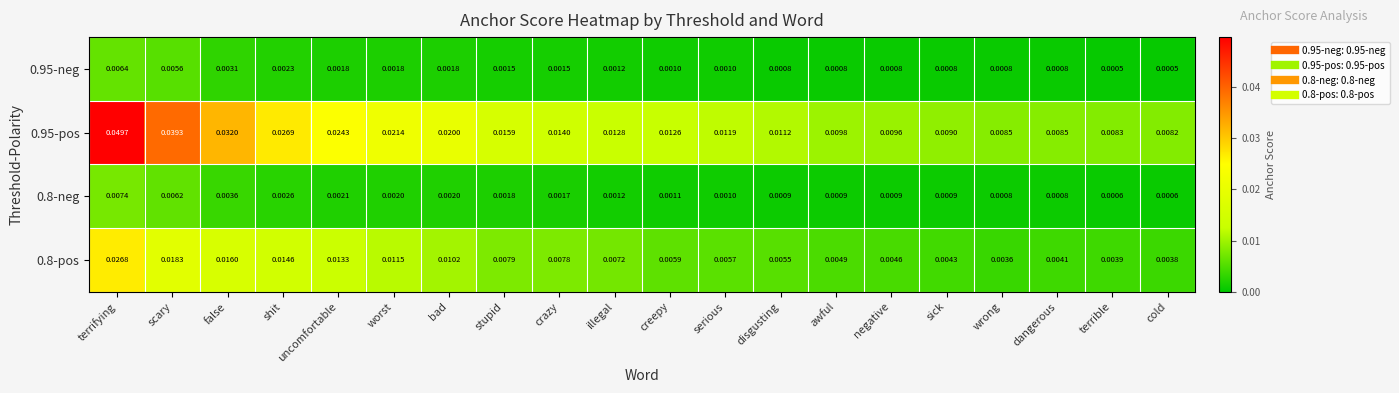

At which label is 0.95-pos closest to 0?

cold